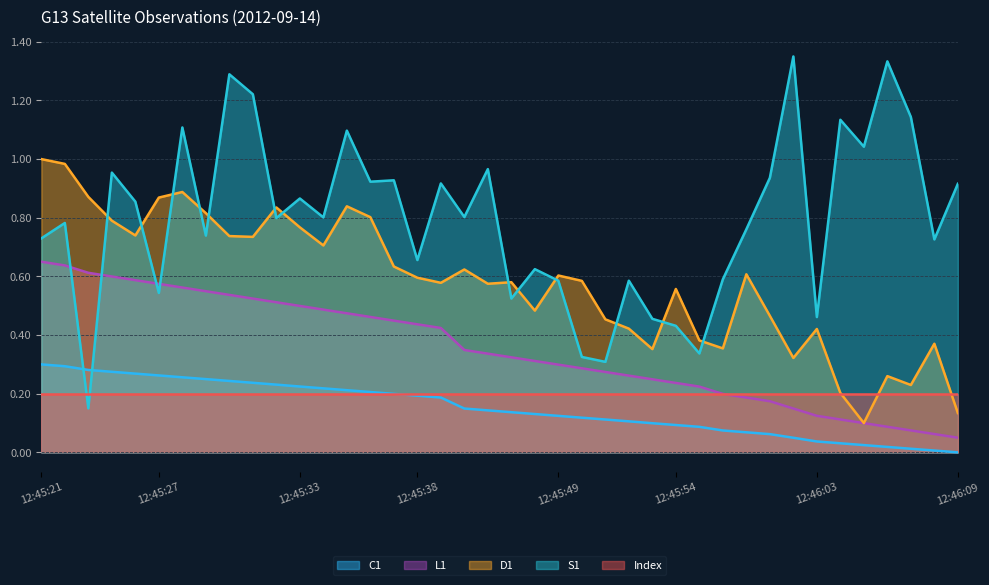

True or false: S1 and L1 intersect in this chart.

True